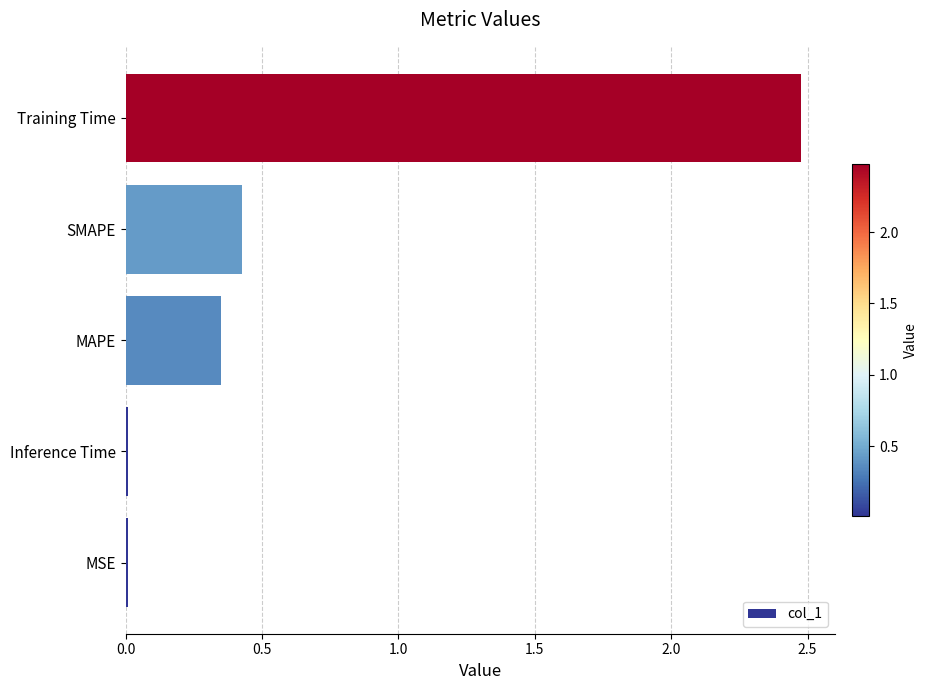

Between MAPE and Training Time, which is larger?

Training Time